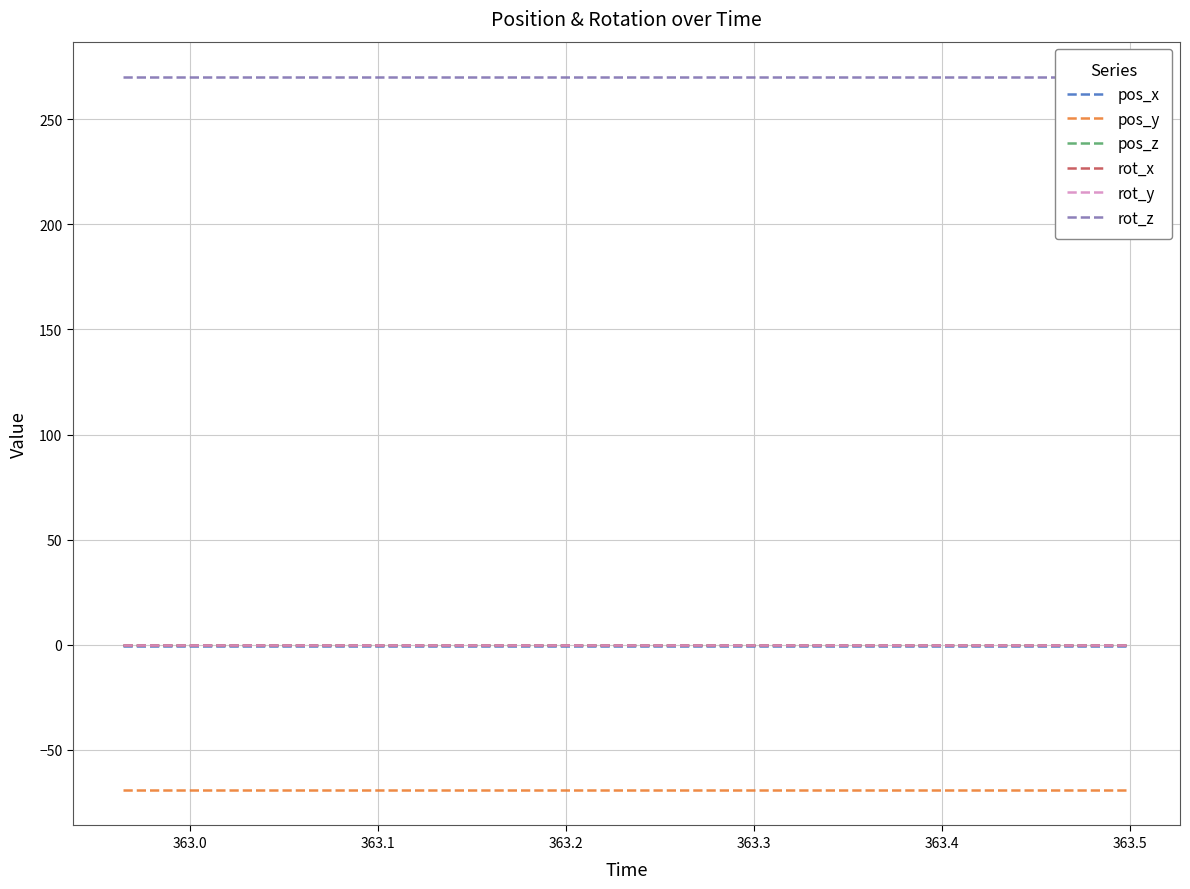

True or false: pos_z and pos_y intersect in this chart.

False